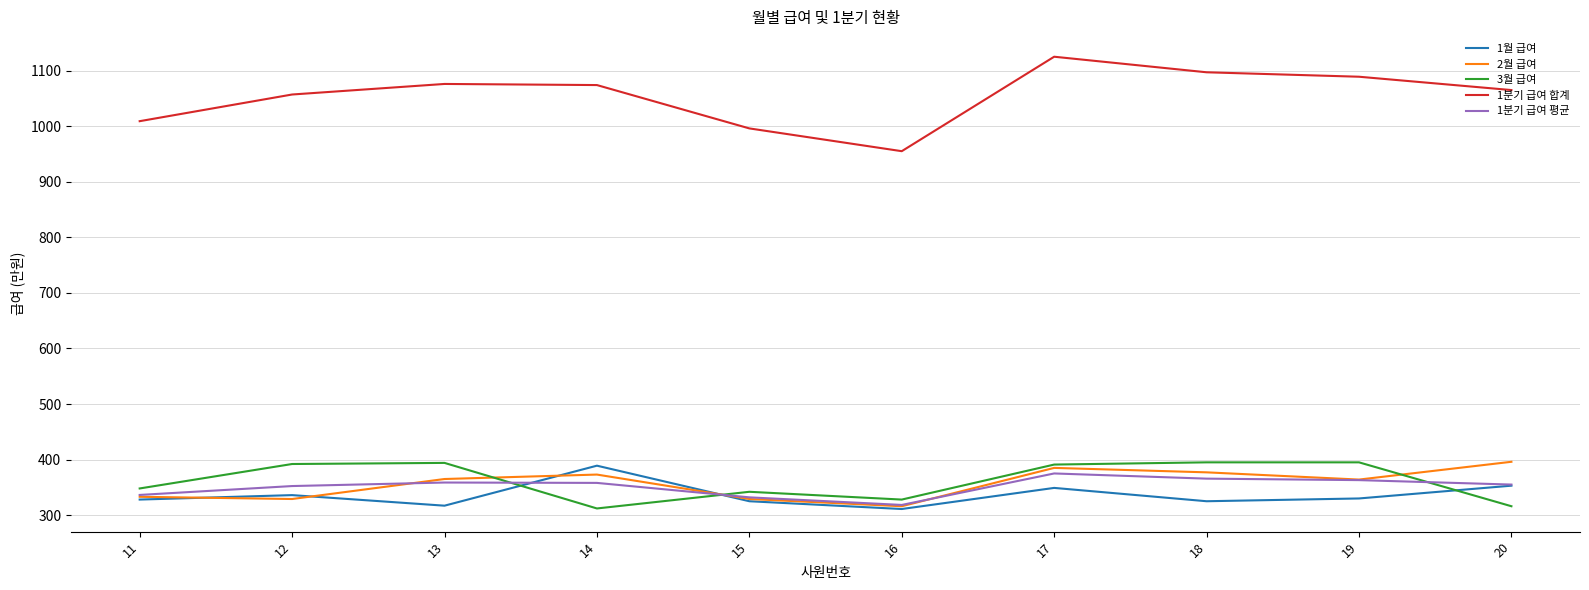

True or false: 1분기 급여 합계 and 2월 급여 cross at least once.

False